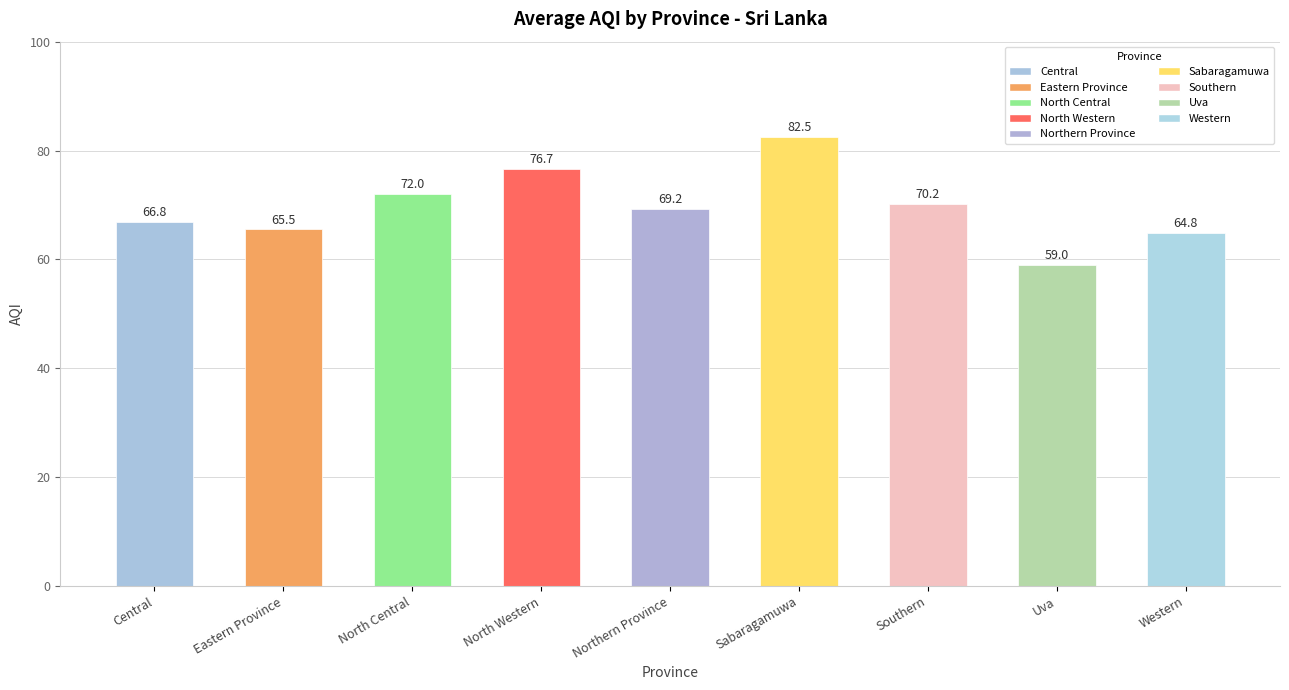

Between Southern and Northern Province, which is larger?

Southern